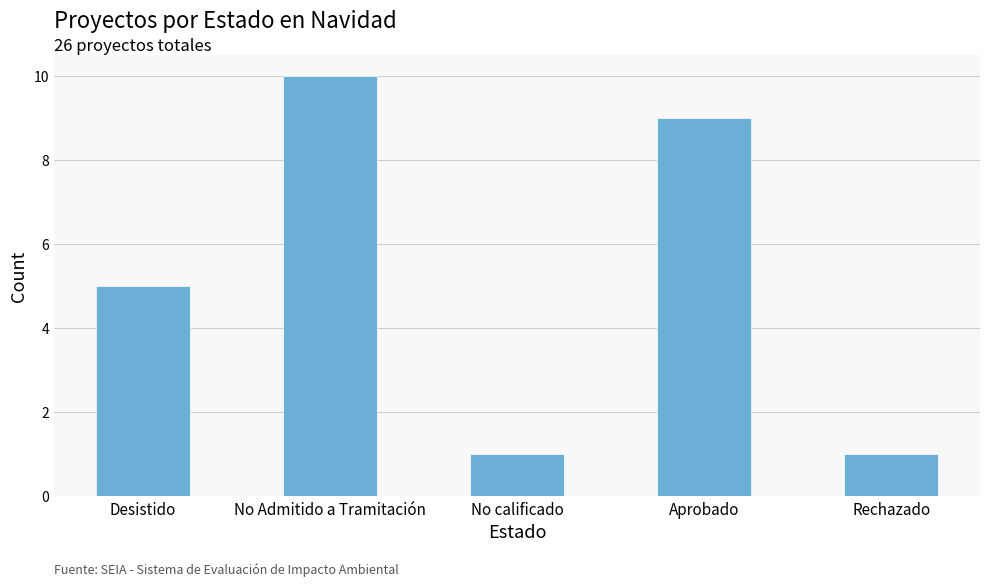

Count the values in the range 1 to 9.

4